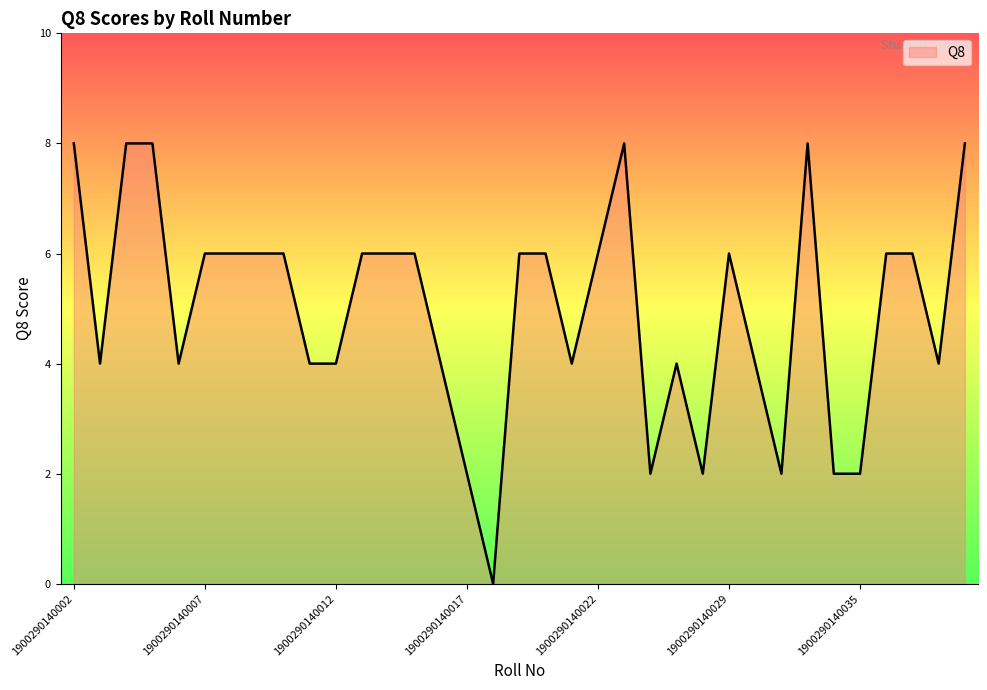

What is the greatest value displayed?

8